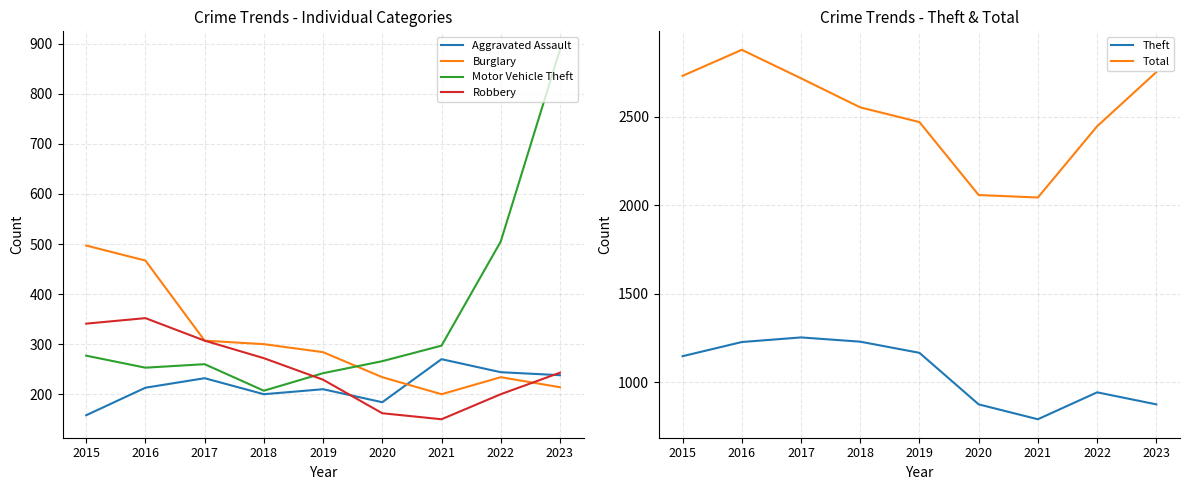

What is the smallest value displayed?

150